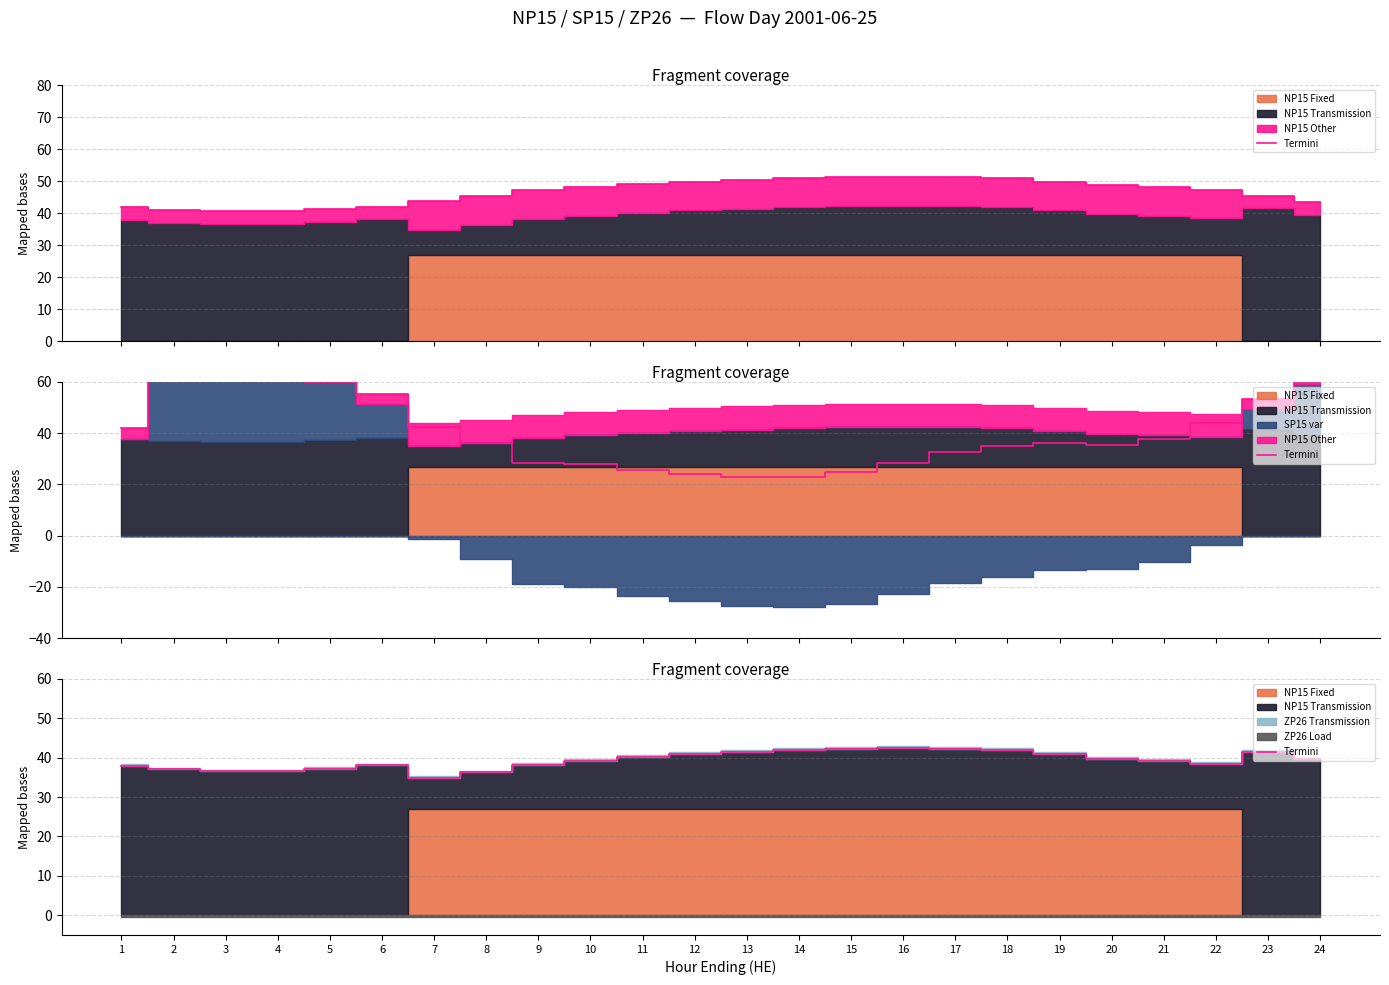

True or false: there are more than 0 points higher than both neighbors.

True